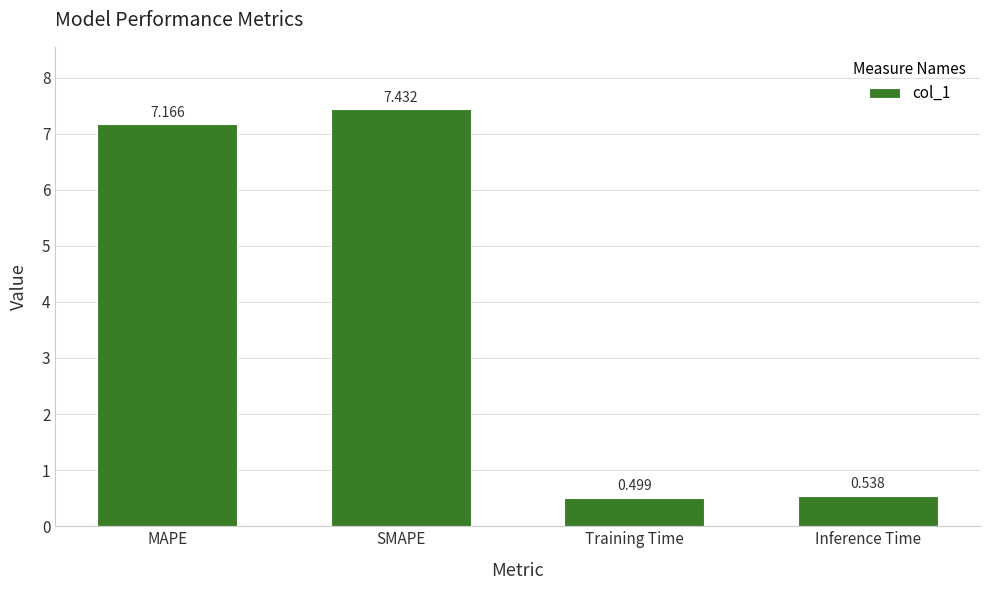

Rank the categories by value from highest to lowest.

SMAPE, MAPE, Inference Time, Training Time